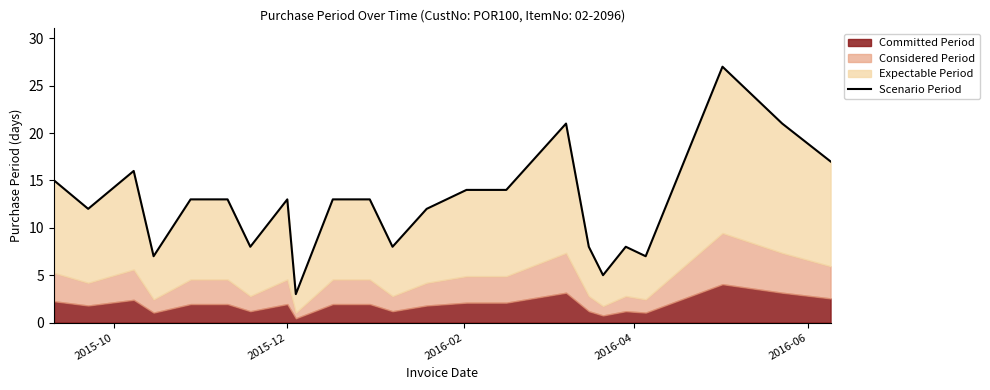

What is the minimum value shown in the chart?

3